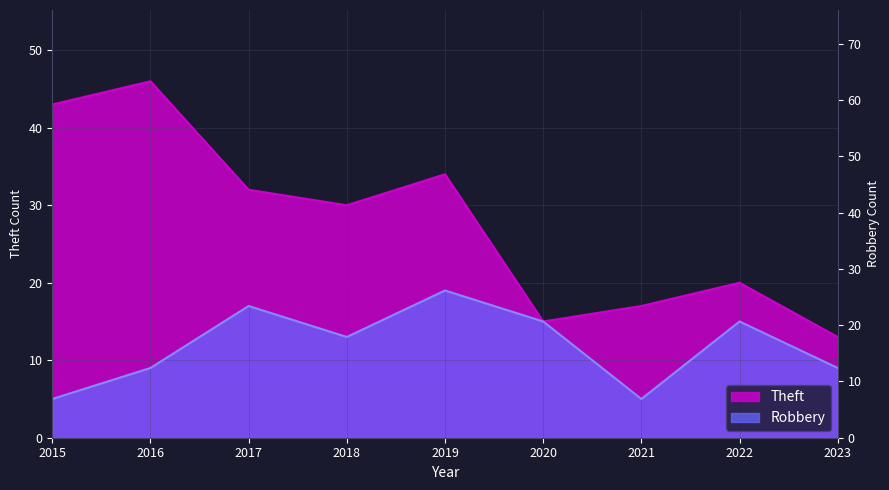

True or false: Robbery and Theft cross at least once.

False